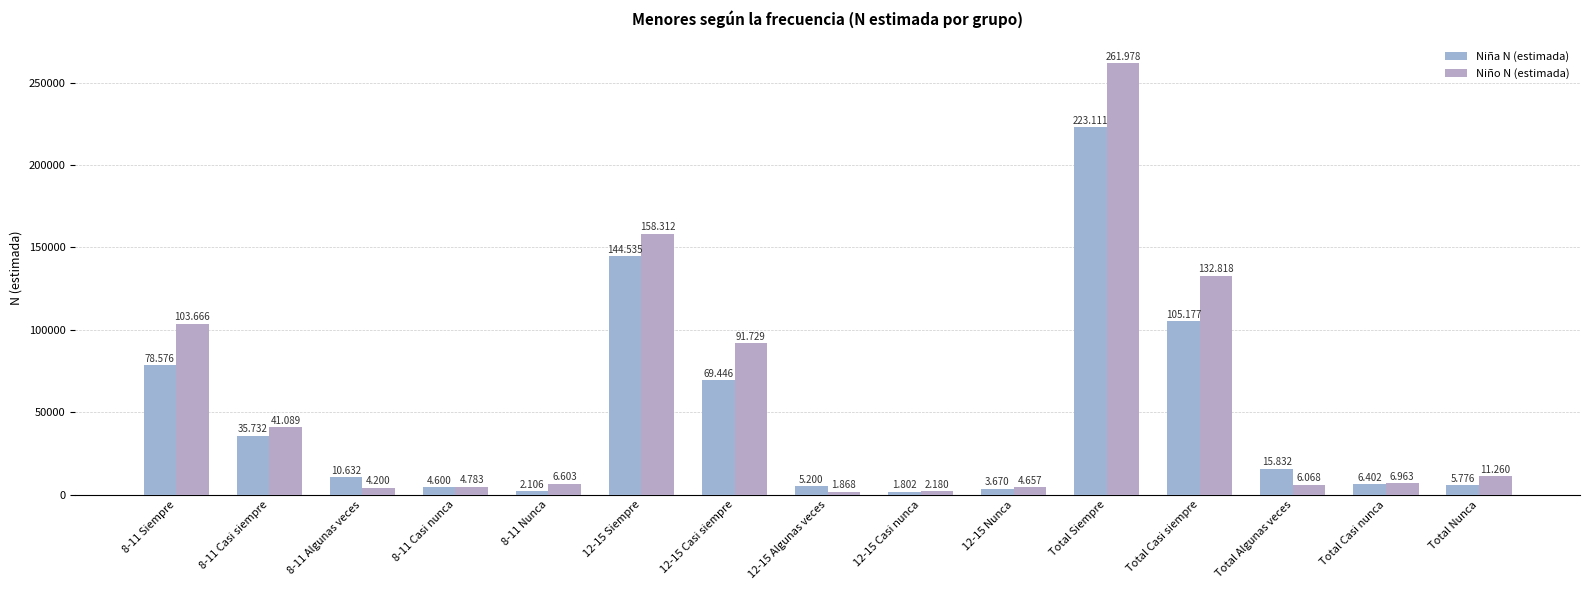

Which series has the widest spread of values?

Niño N (estimada)